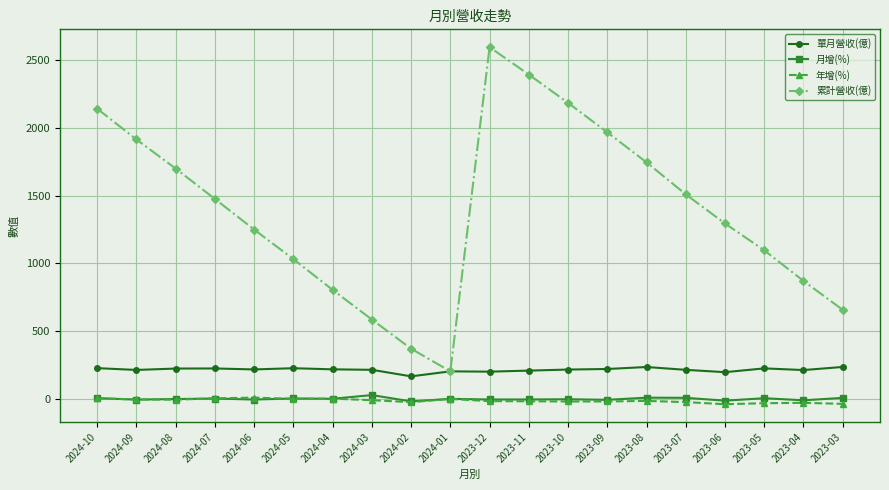

True or false: 累計營收(億) and 月增(%) cross at least once.

False